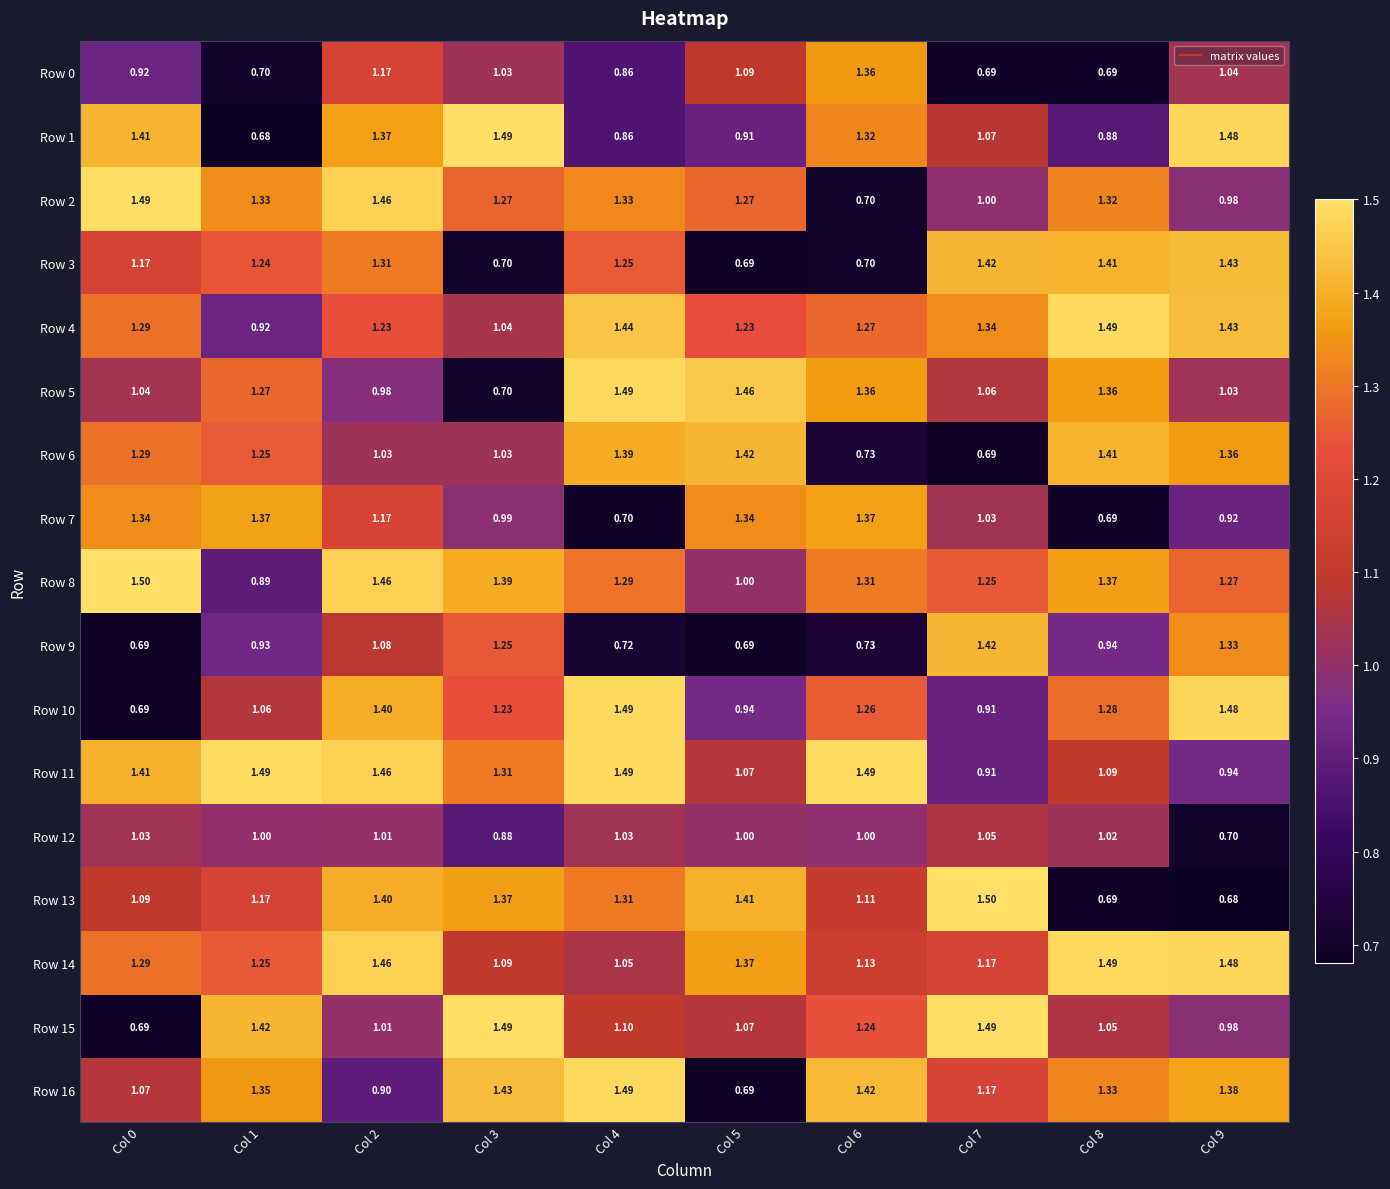

How many categories are shown in the chart?

10